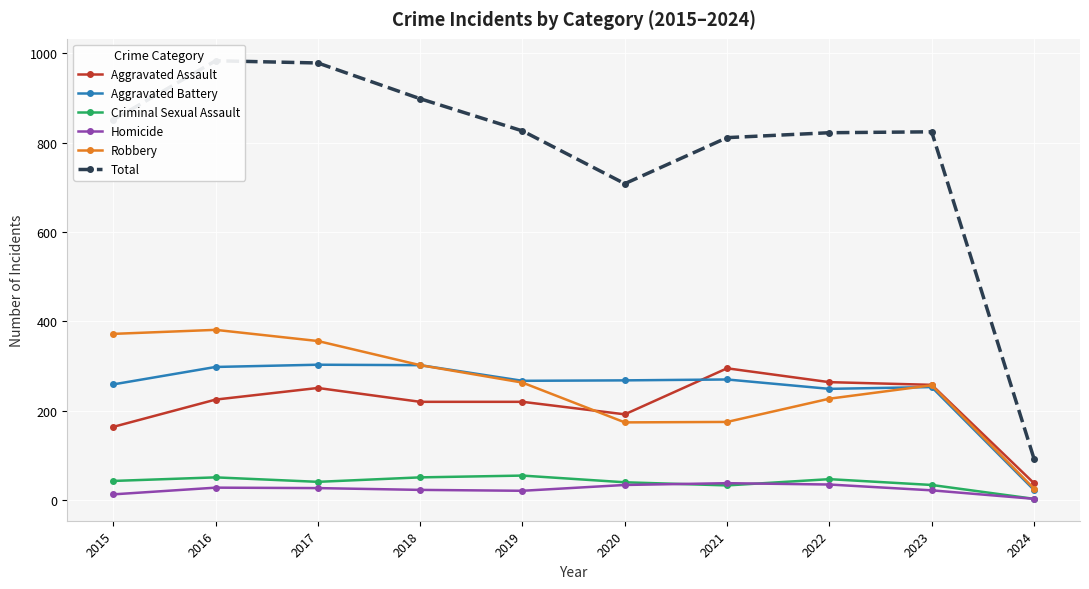

True or false: Total and Aggravated Assault intersect in this chart.

False